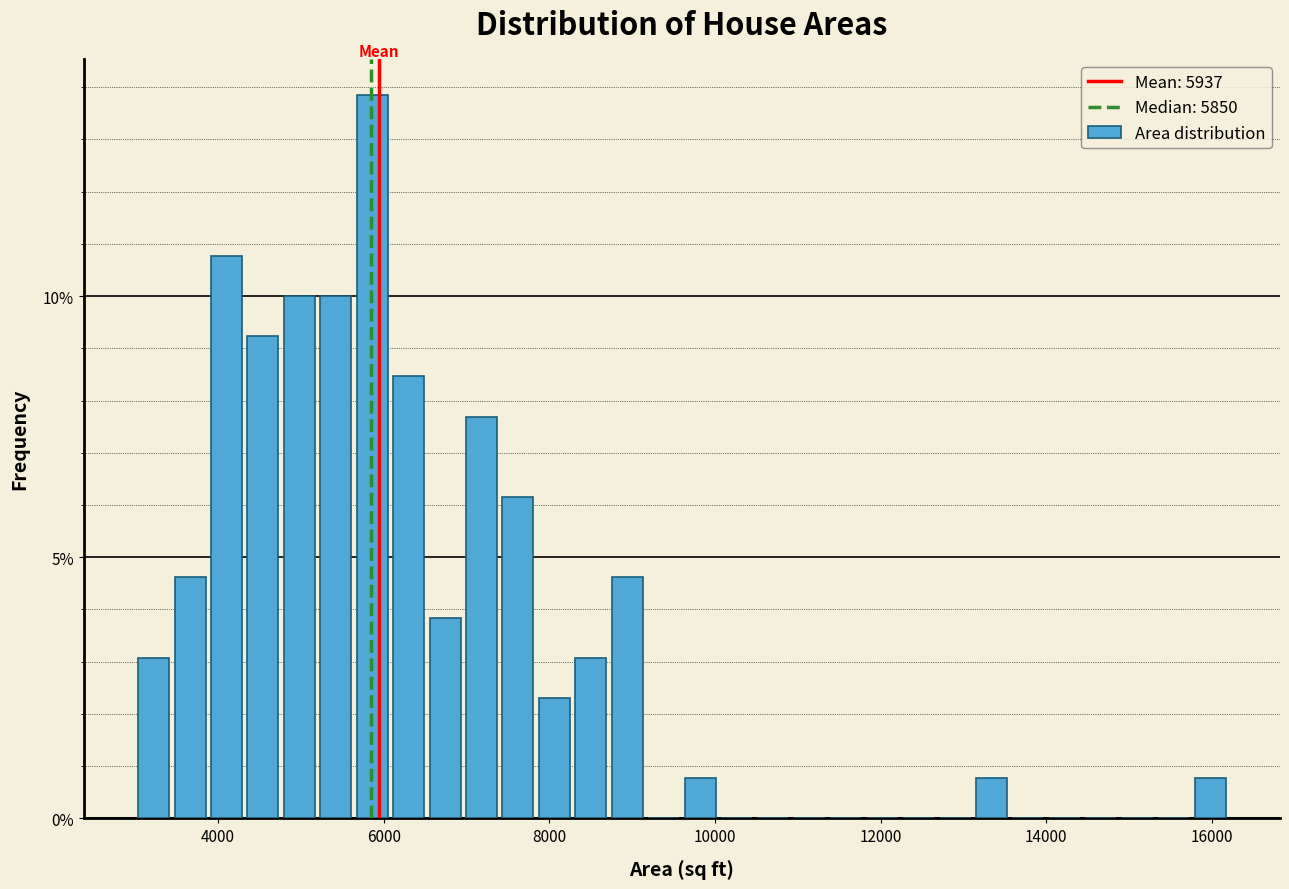

Around what value on the x-axis is the tallest bar? Give the approximate position of its centre, as read against the axis.

5800